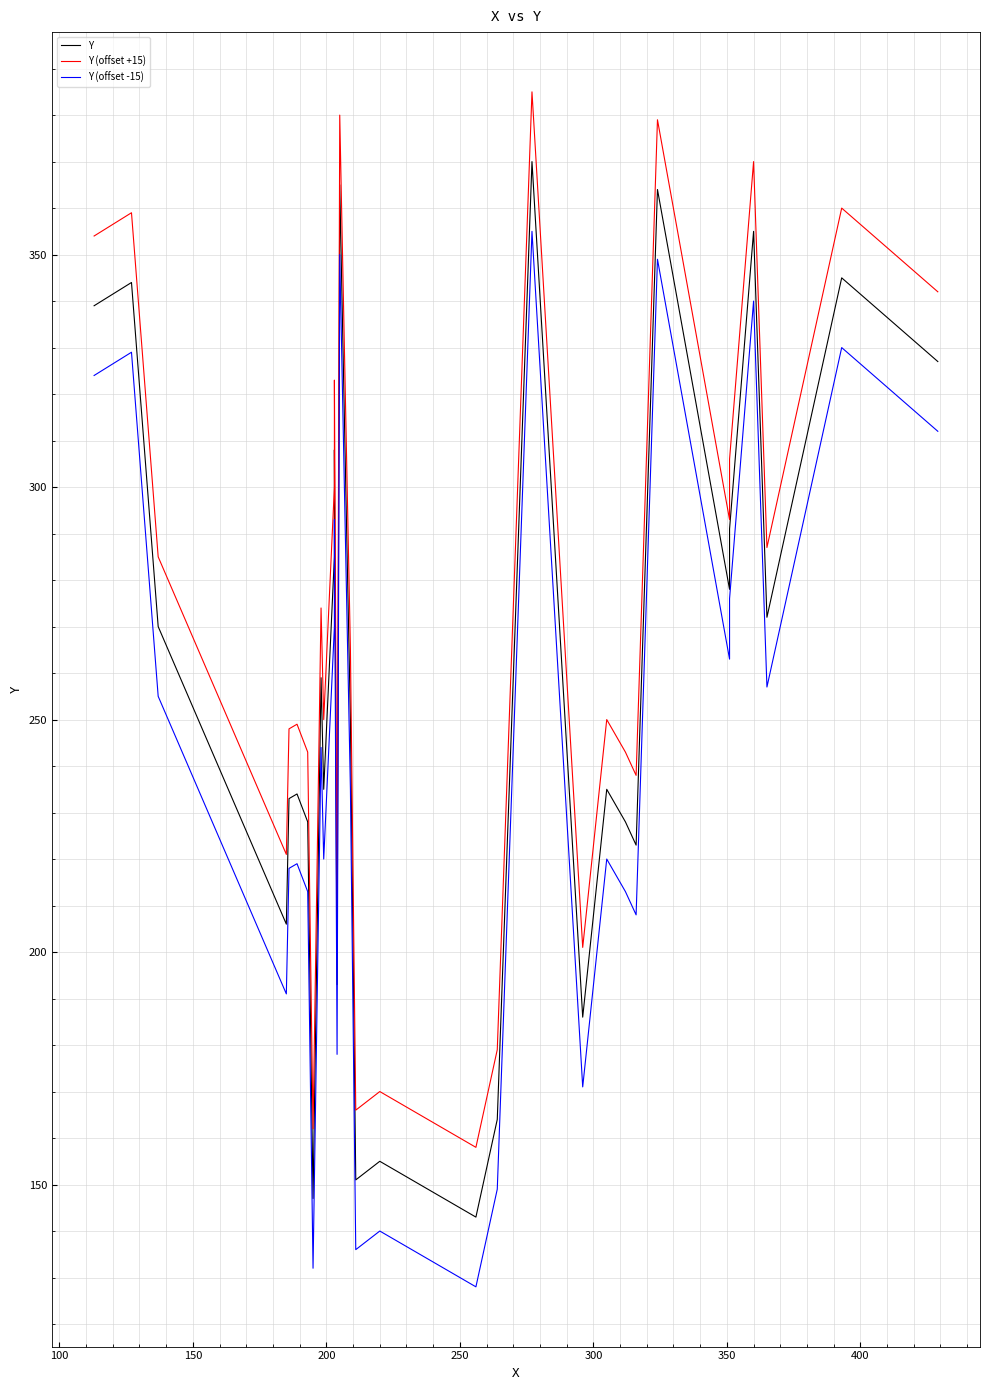

What is the average value of the Y (offset +15) series?

273